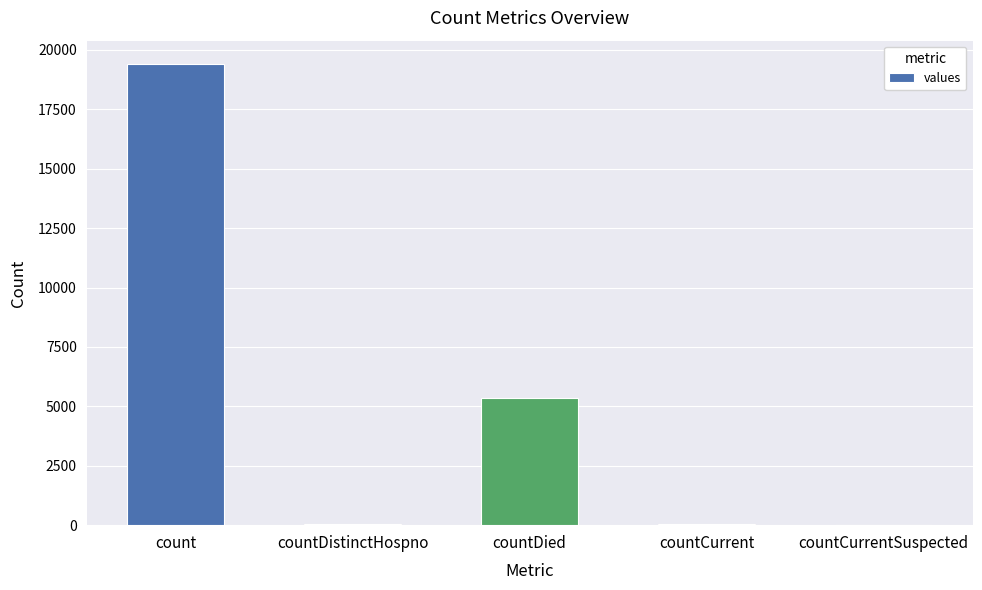

Between countDied and countCurrent, which is larger?

countDied